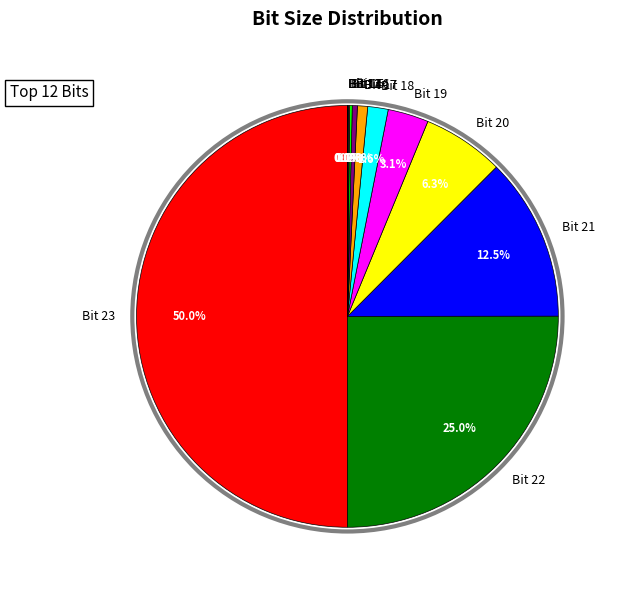

Which category accounts for the majority?

Bit 23